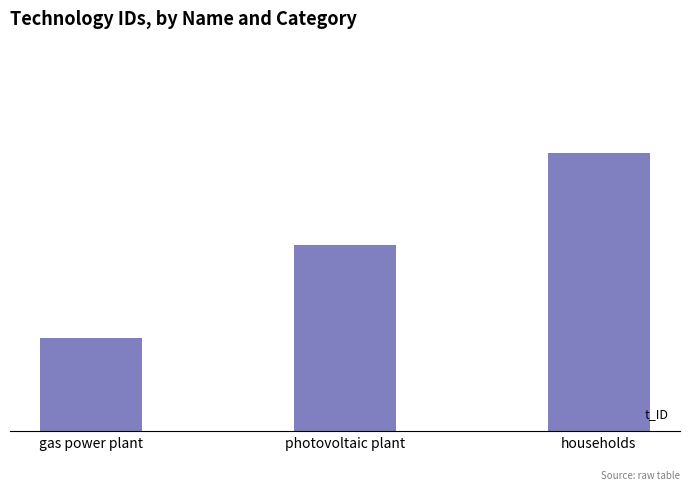

Where does the data first go above 2?

households